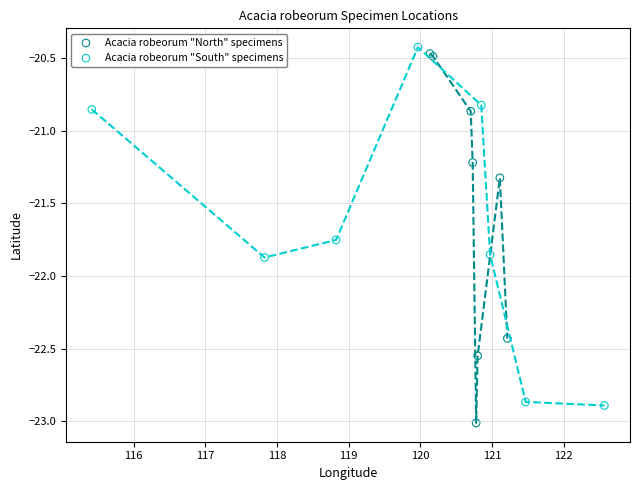

What are all the series names shown in the legend?

Acacia robeorum "North" specimens, Acacia robeorum "South" specimens